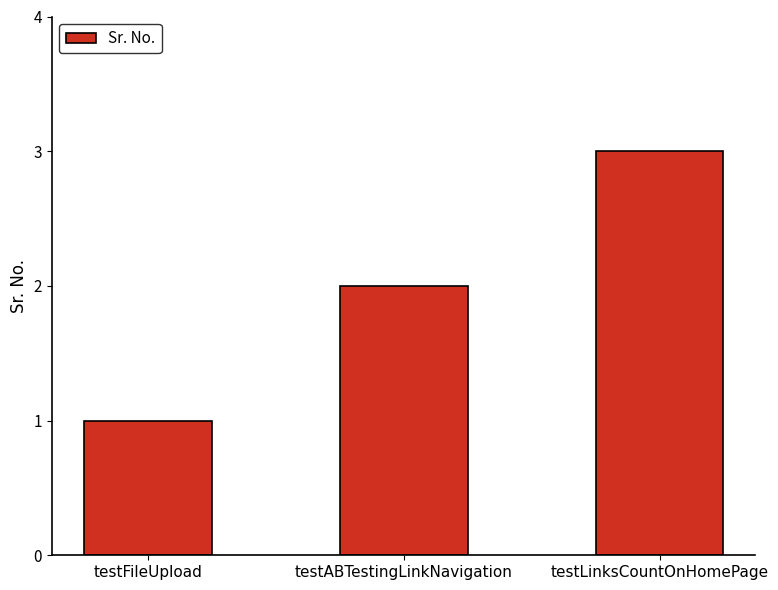

Which has a higher value, testABTestingLinkNavigation or testLinksCountOnHomePage?

testLinksCountOnHomePage